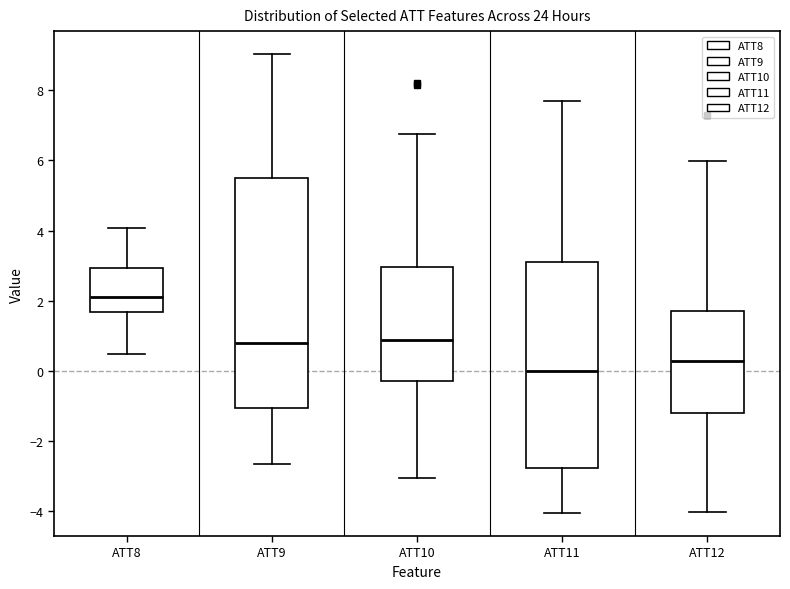

Which box's median line is the highest?

ATT8